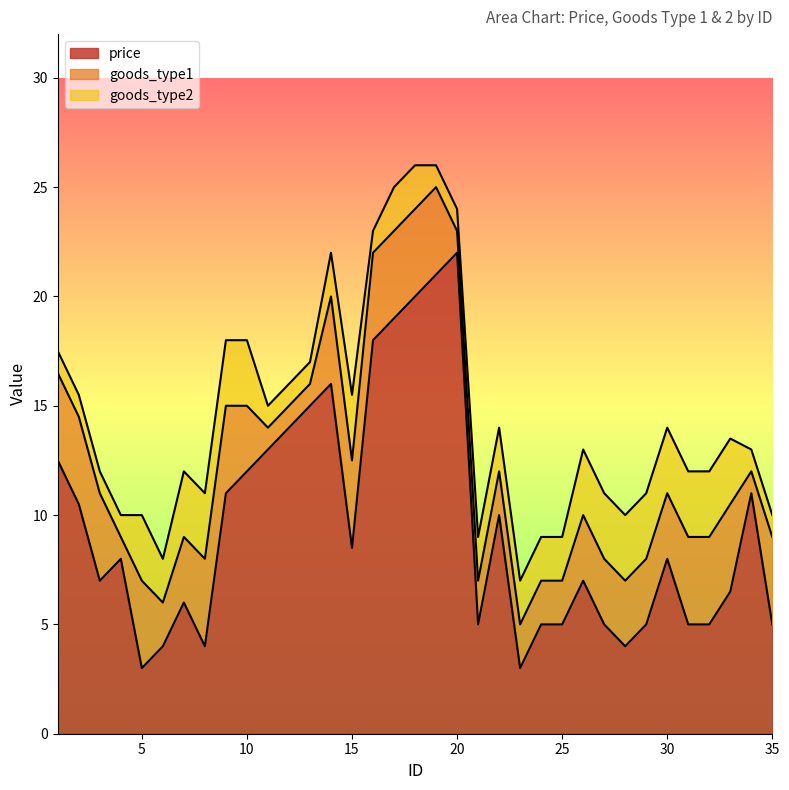

True or false: goods_type2 and price intersect in this chart.

False